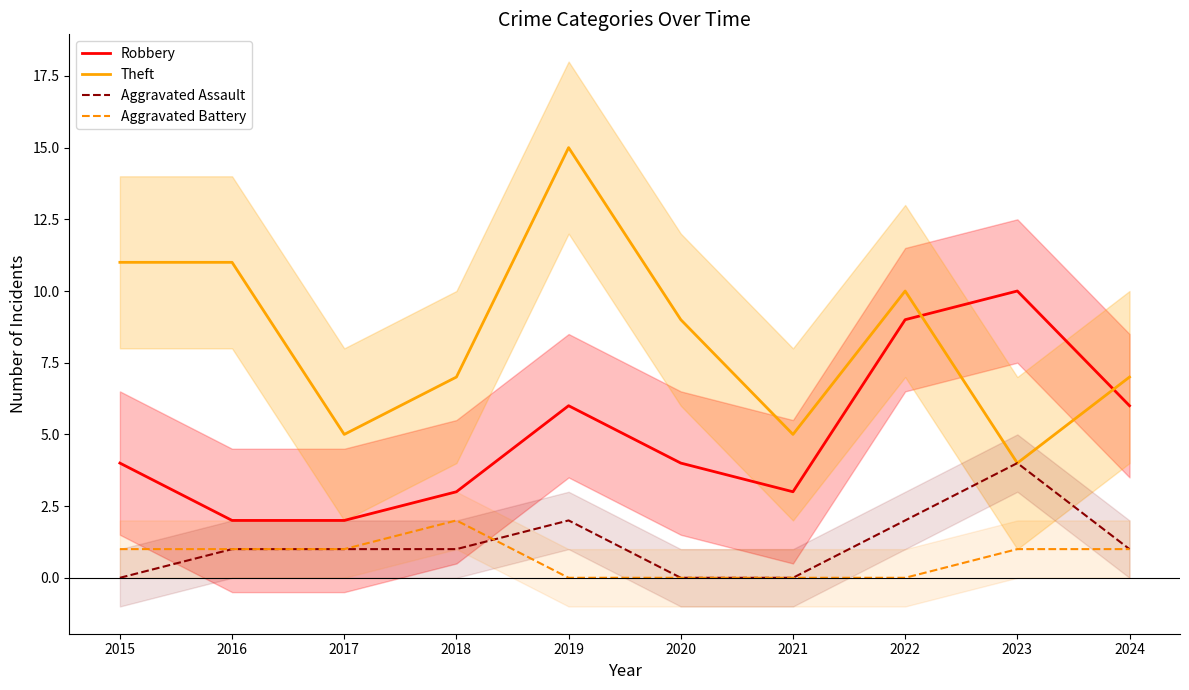

What is the value of the Theft point at the 7th from the left?

5